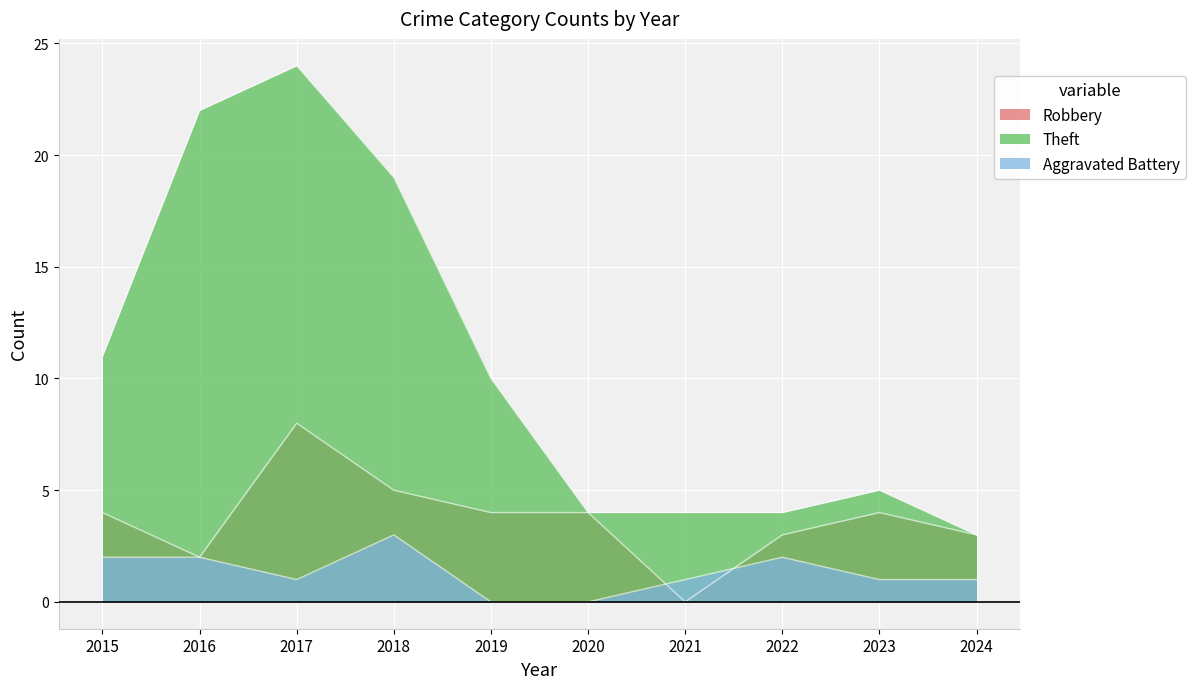

Rank the series by their average value, from highest to lowest.

Theft, Robbery, Aggravated Battery